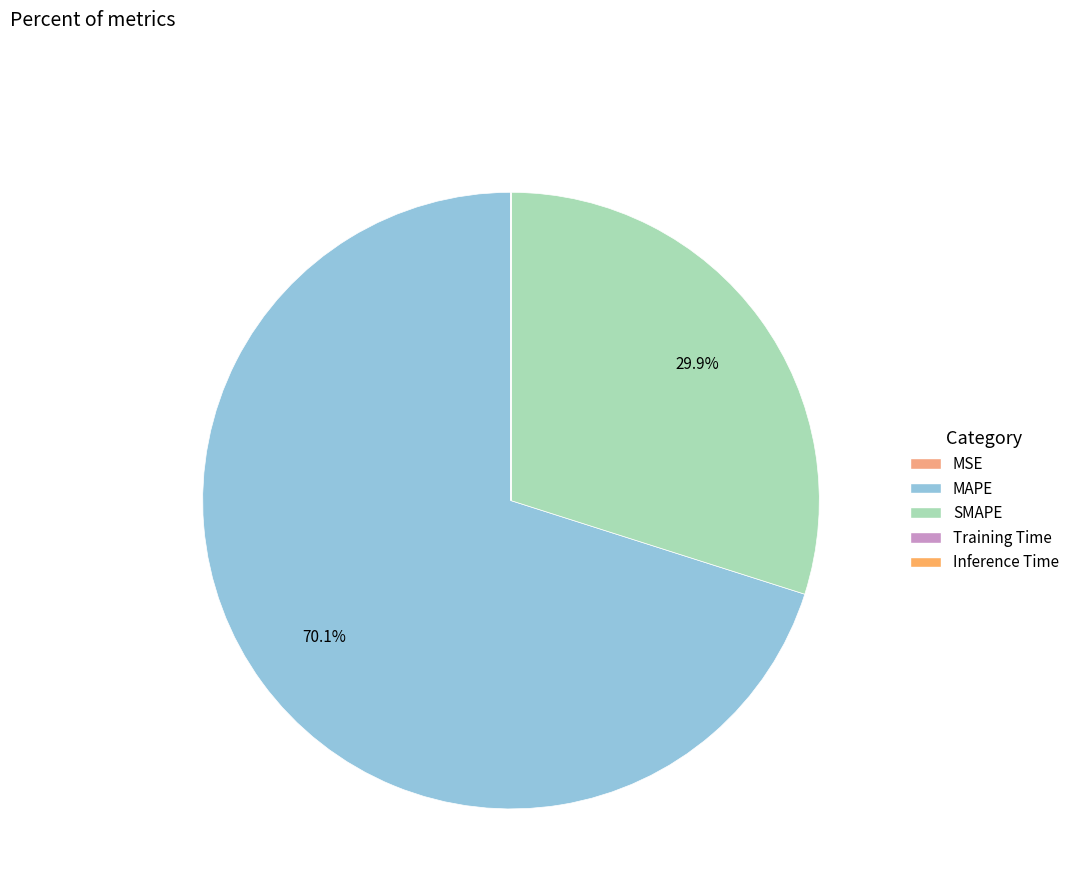

What portion of the pie excludes Training Time?

100.0%